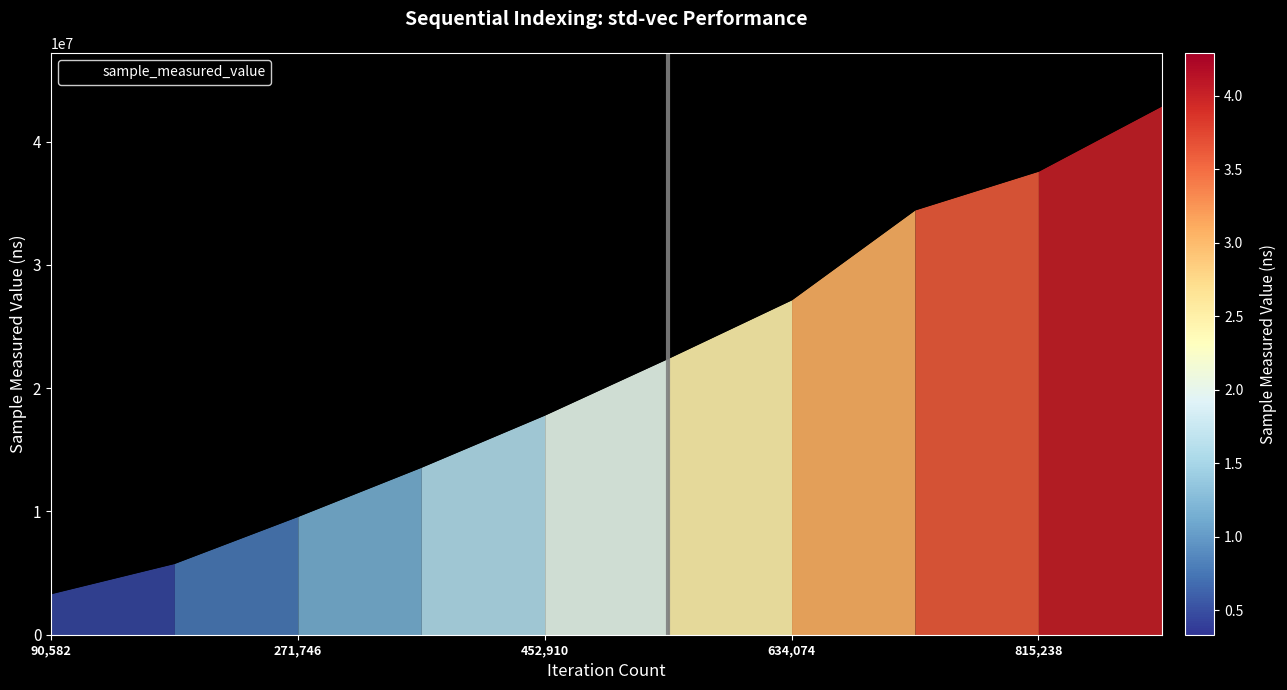

What is the difference between the maximum and minimum values?

39568857